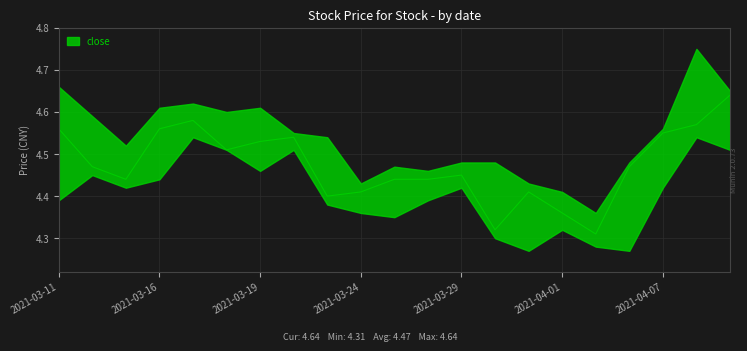

At which category is the sum across all series the highest?

2021-04-08